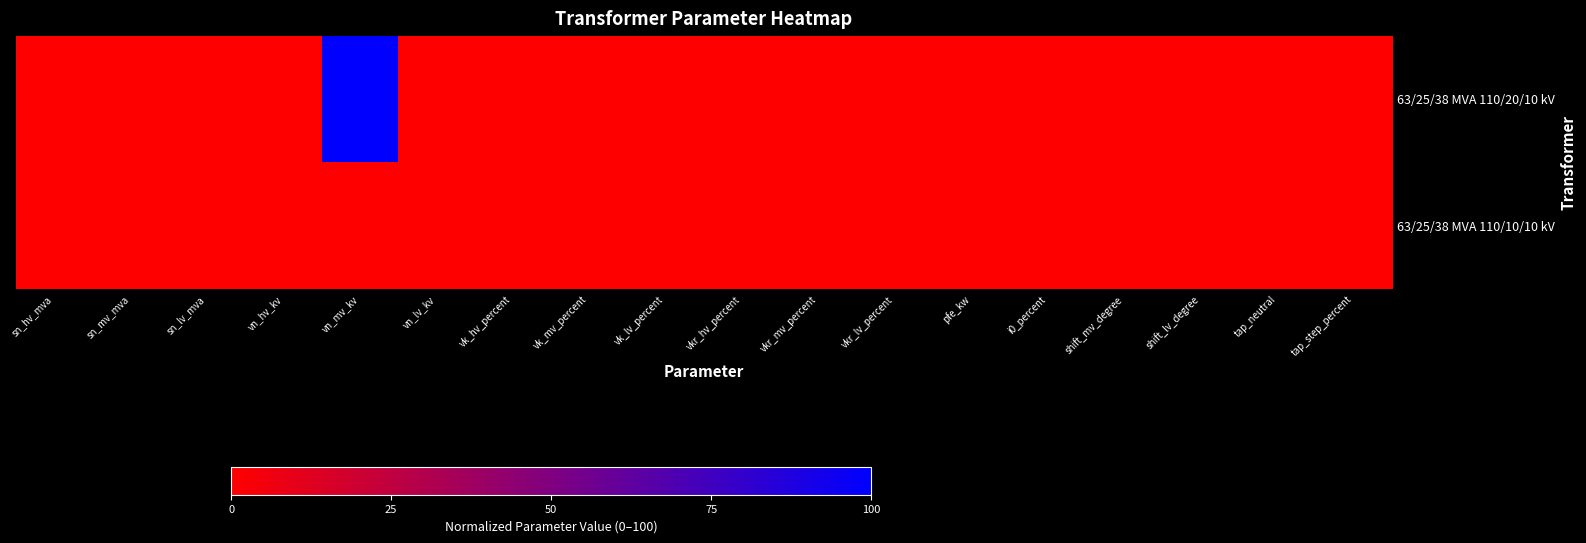

Which series has the largest range (max minus min)?

63/25/38 MVA 110/20/10 kV